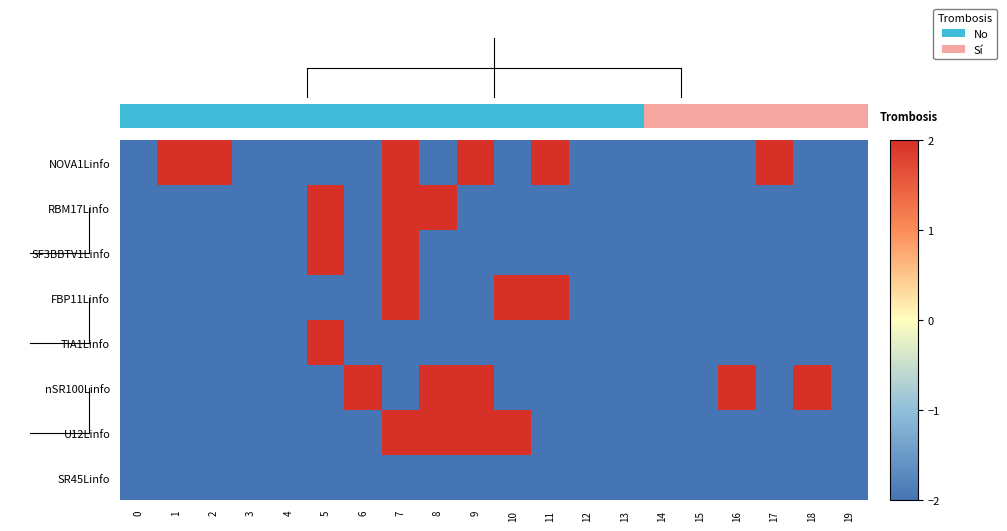

The value of nSR100Linfo at 4 is -3. True or false?

False